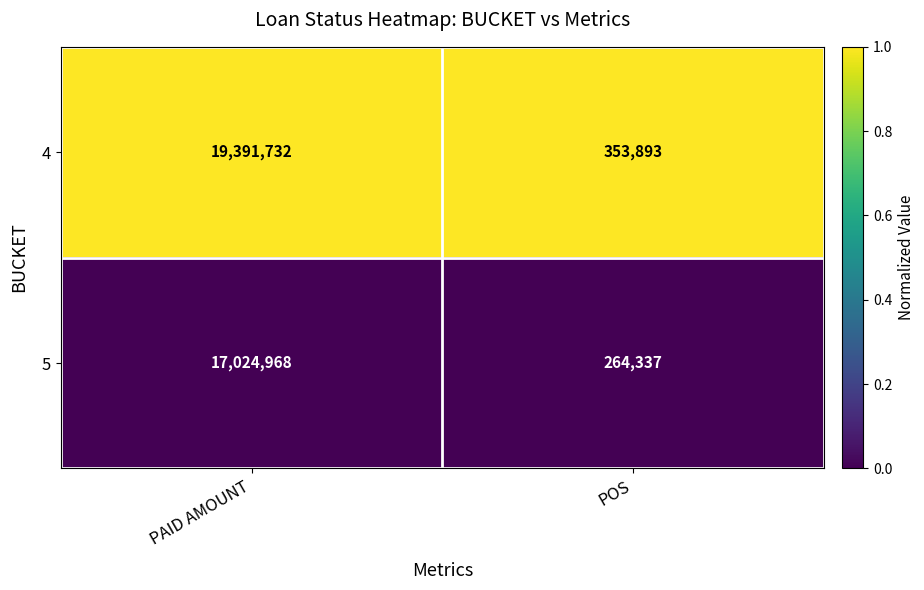

Is it true that 5 equals 264337 at POS?

True